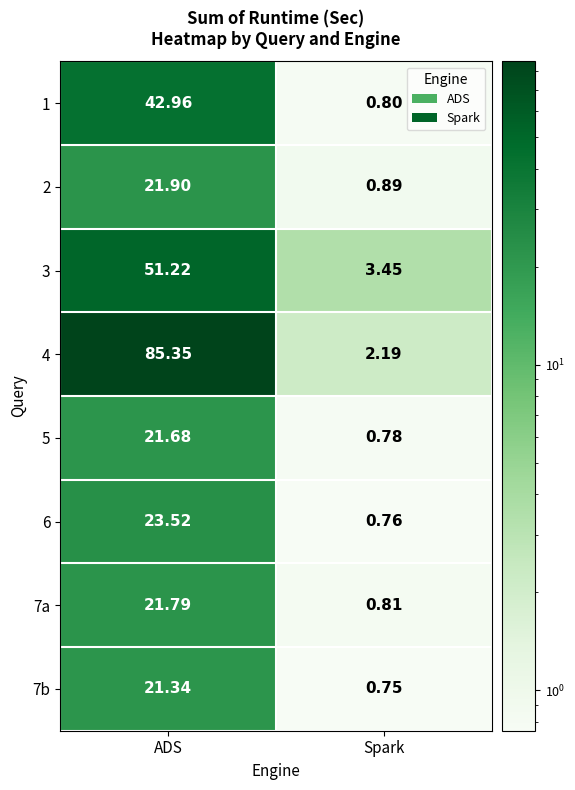

At which label does 4 first exceed 85?

ADS